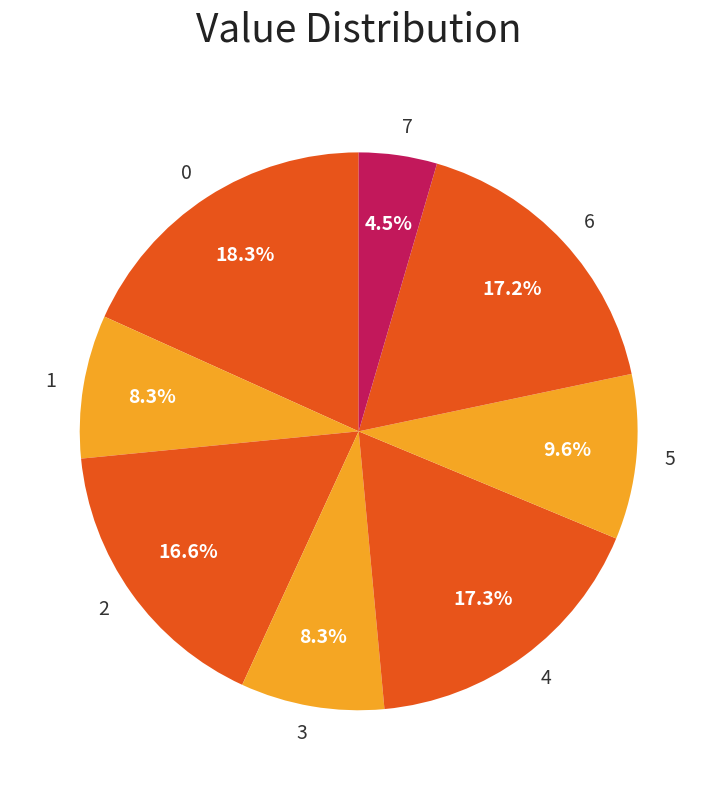

Which slice is the smallest?

7